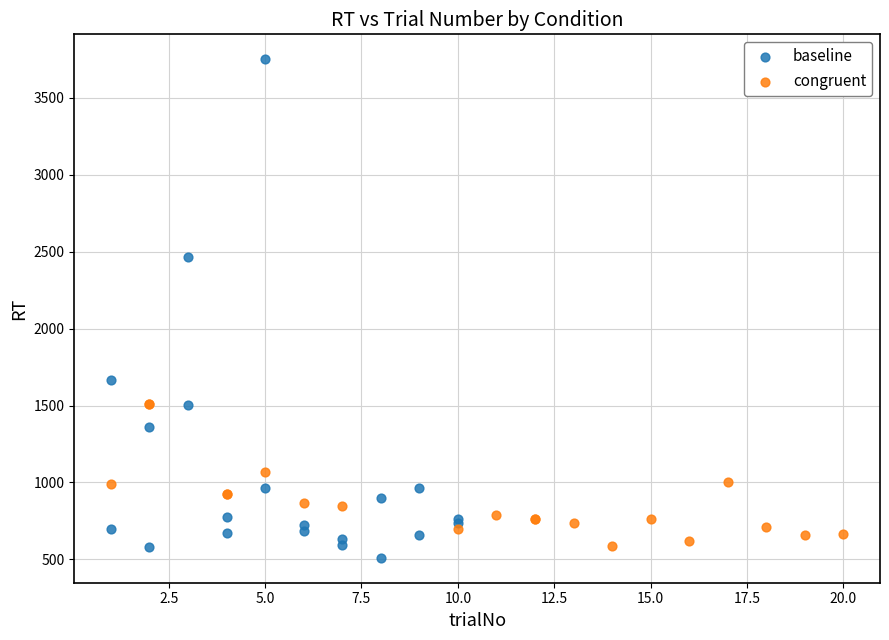

Which series has the largest Y range (max minus min)?

baseline